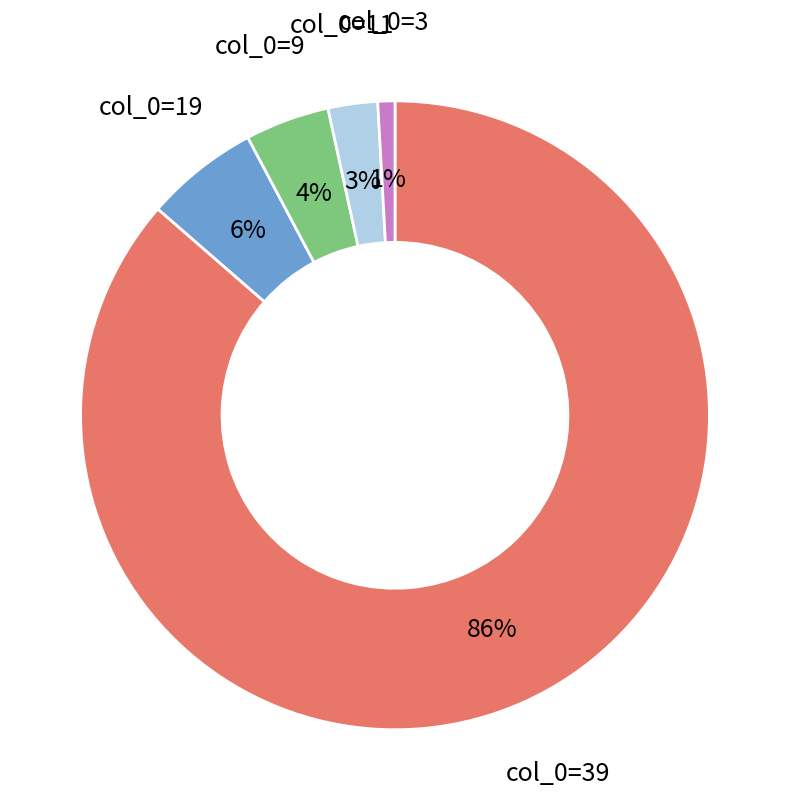

What is the largest slice in the pie chart?

col_0=39